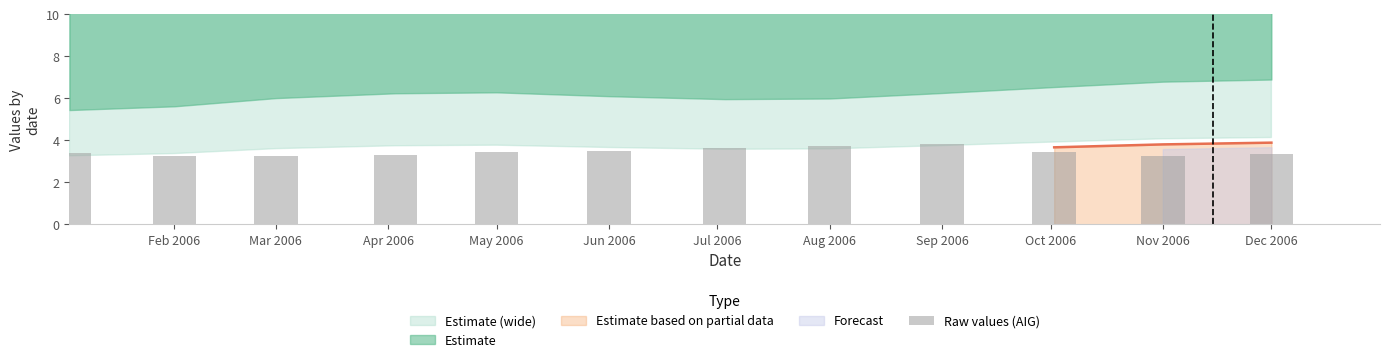

What is the difference between the maximum and minimum values?

0.6